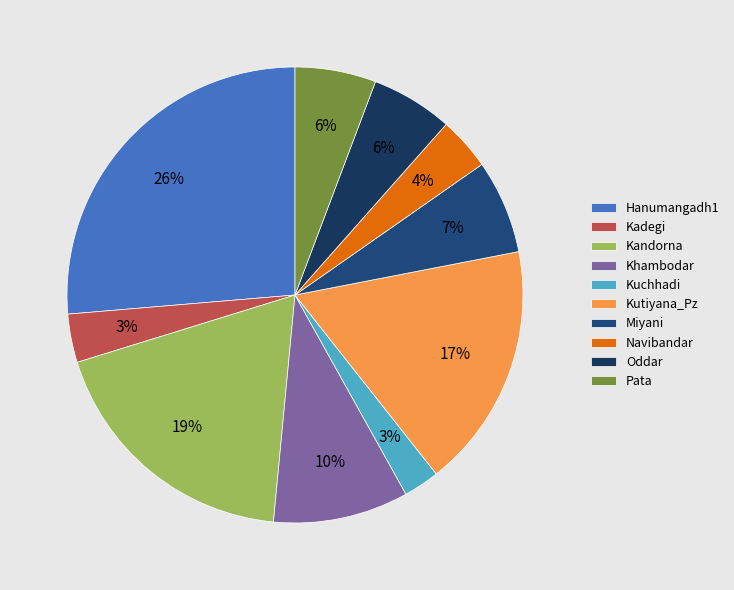

To the nearest percent, what is the difference between the largest and smallest slice percentages?

24%